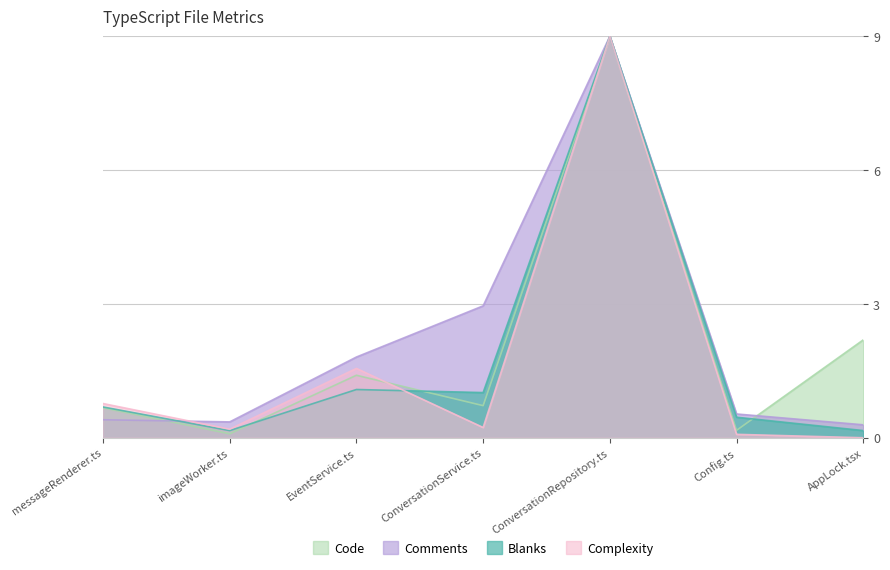

What is the lowest value of the Code series?

0.1